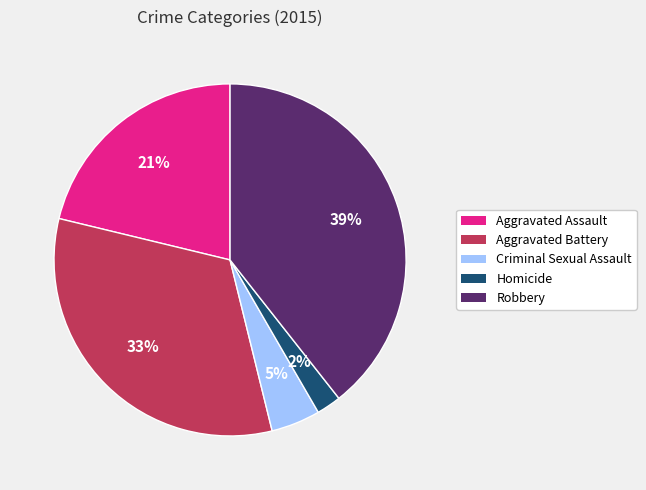

What is the smallest slice in the pie chart?

Homicide